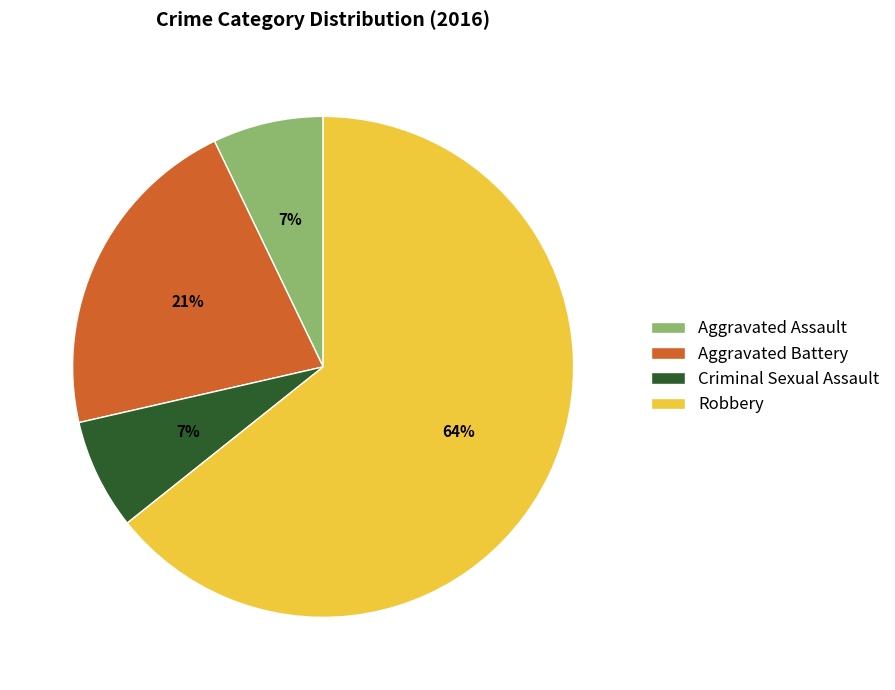

To the nearest percent, what is the difference between the Aggravated Assault and Aggravated Battery slice percentages?

14%